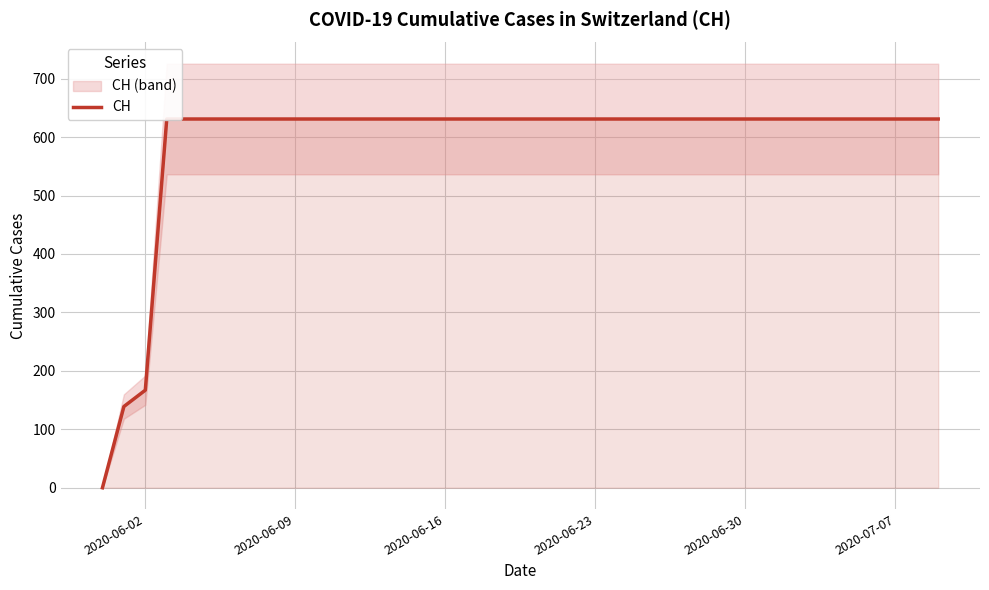

True or false: there are more than 0 points higher than both neighbors.

False